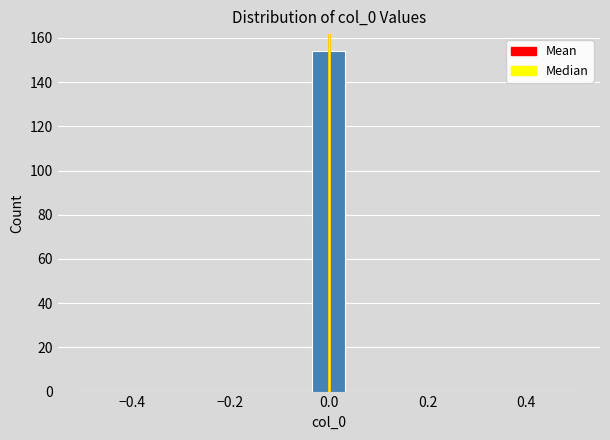

Around what value on the x-axis is the tallest bar? Give the approximate position of its centre, as read against the axis.

0.00